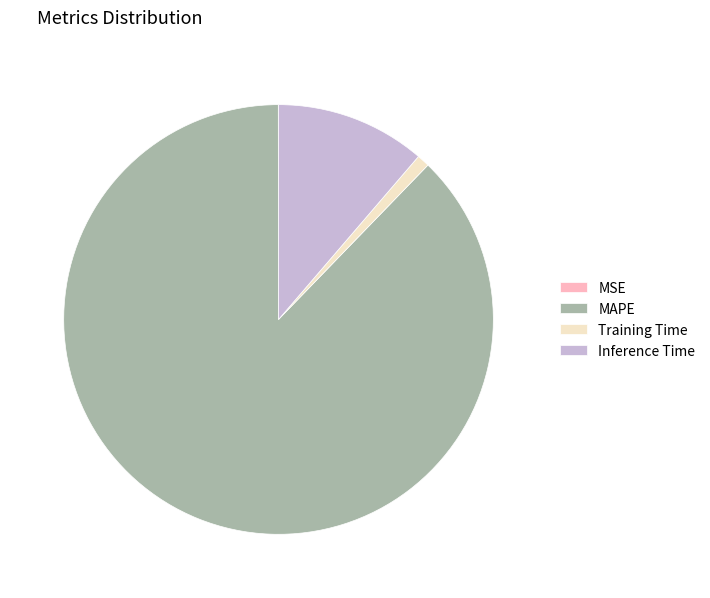

True or false: MAPE accounts for 88% of the total.

True